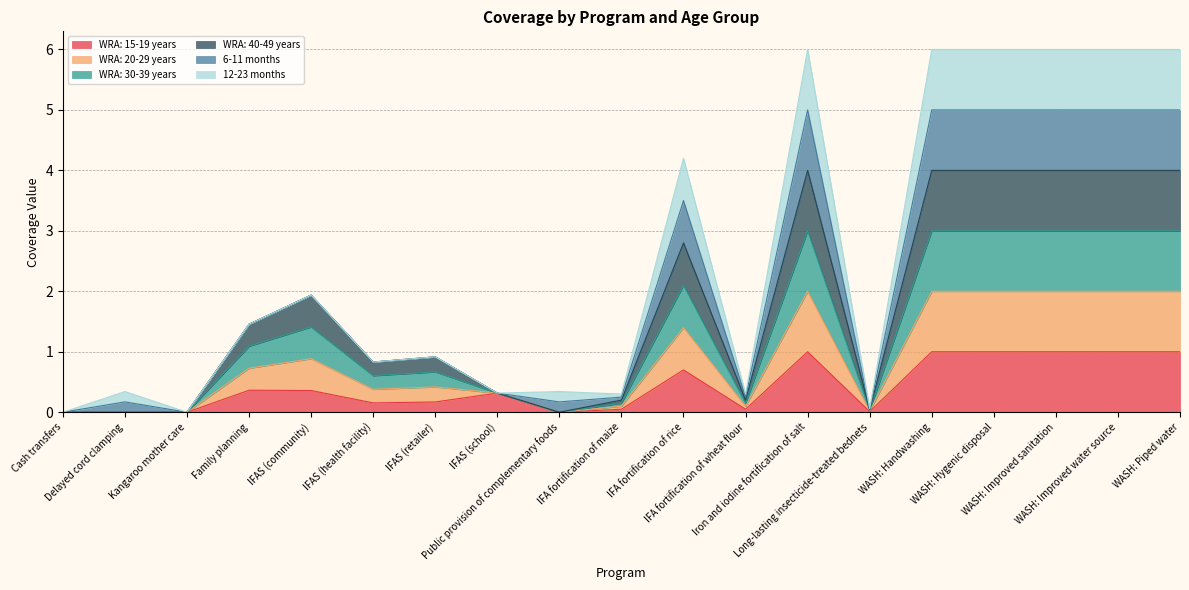

Does the chart display data point markers on the line(s)?

No